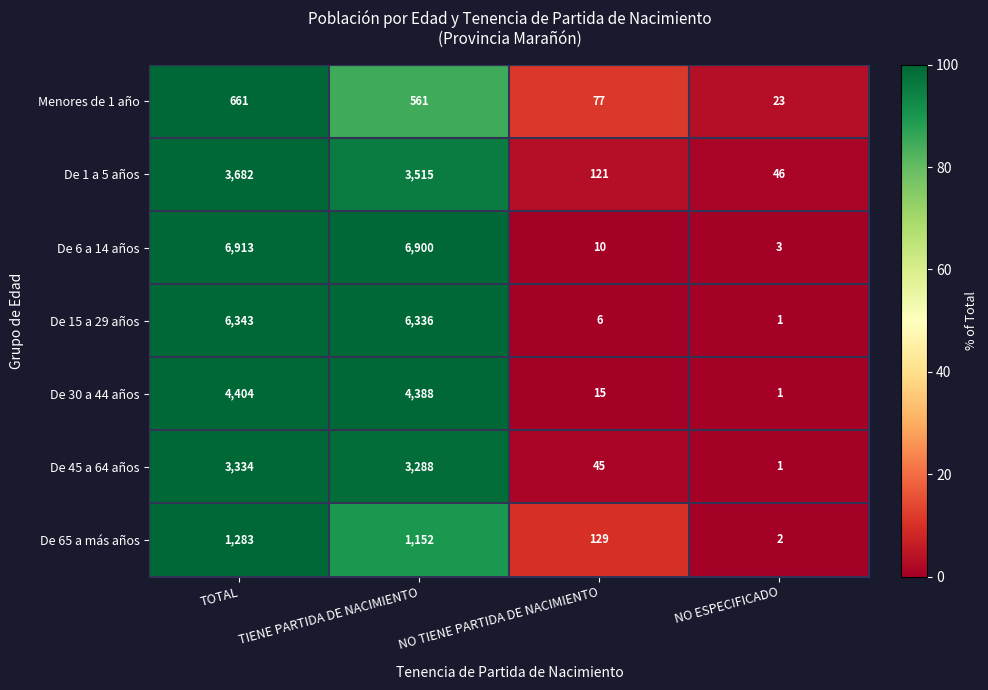

Is it true that De 1 a 5 años equals 3682 at TOTAL?

True